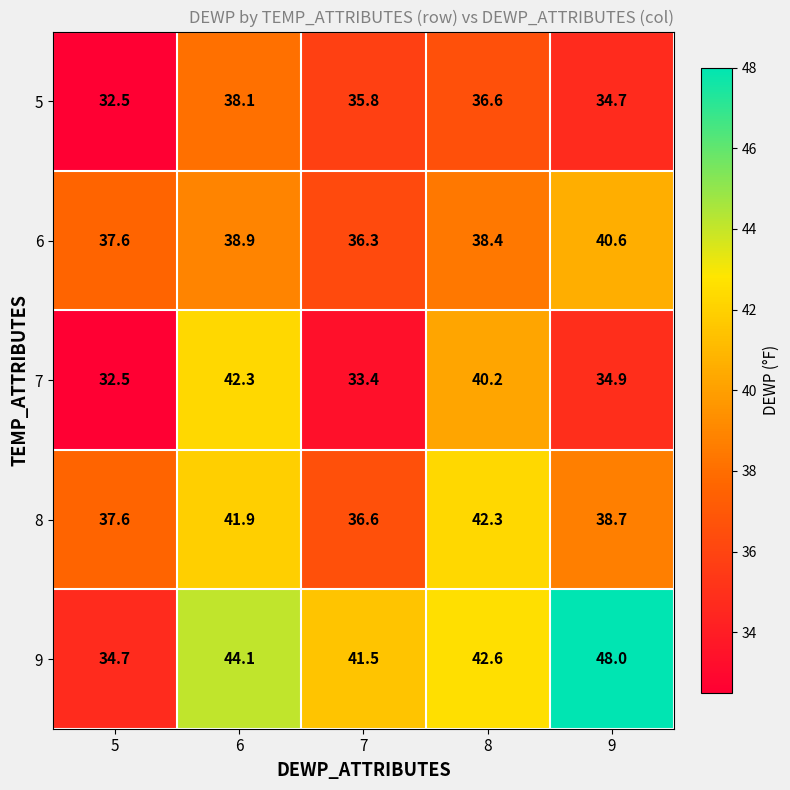

What is the approximate value of 7 at 9?

34.9